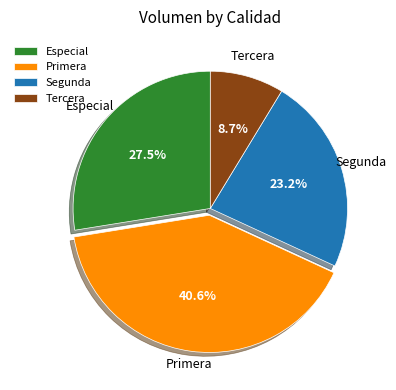

What percentage do Especial and Primera together represent?

68.1%